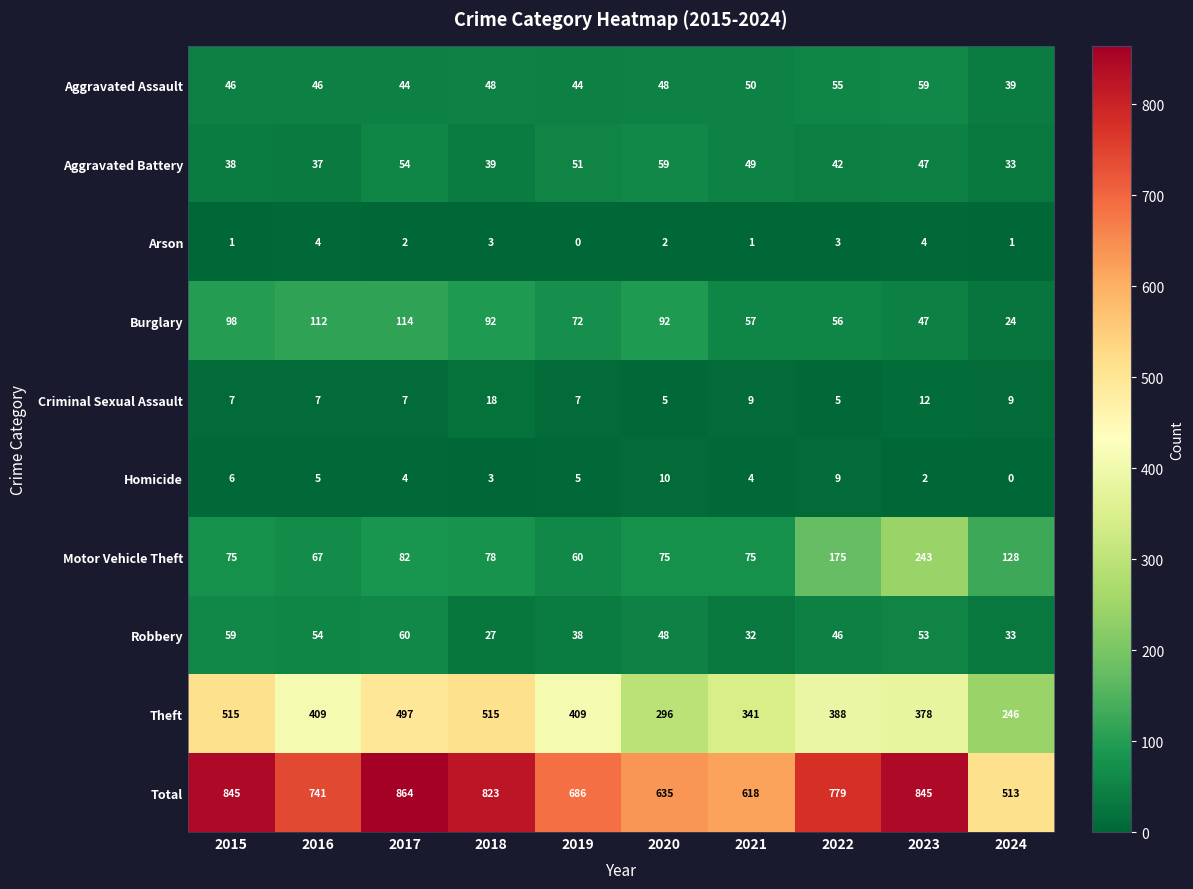

At which label does Criminal Sexual Assault reach its peak?

2018